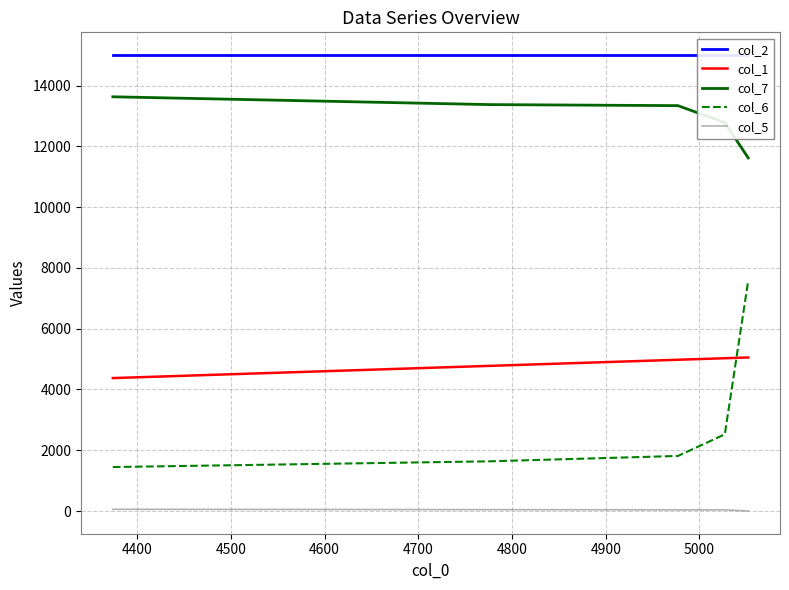

Which series ends up on top after the final intersection of col_6 and col_1?

col_6